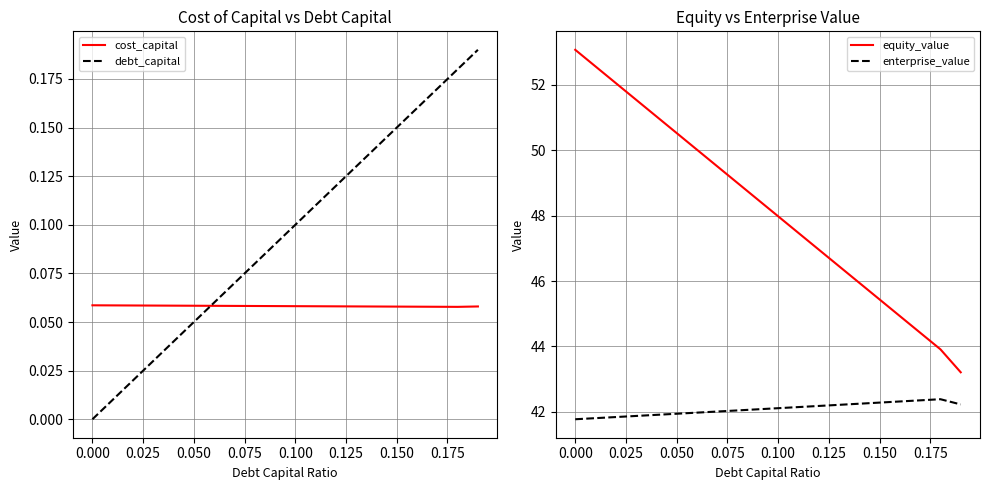

What is the highest value of the enterprise_value series?

42.4